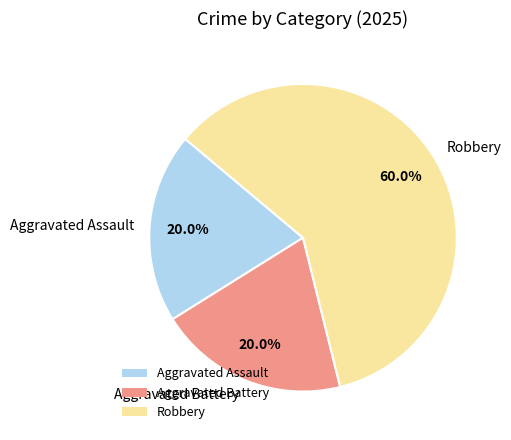

Is the sum of Robbery and Aggravated Assault greater than half?

Yes